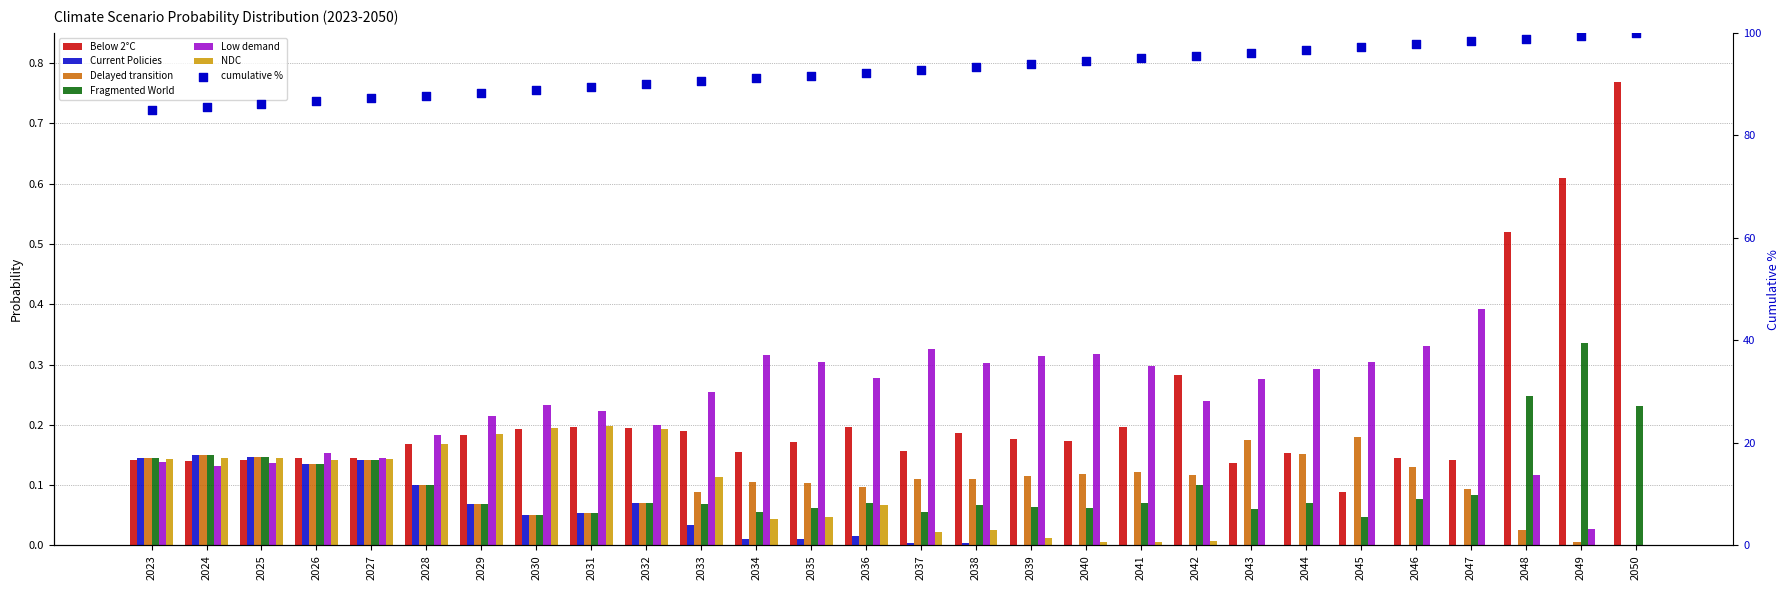

What is the total value across all series at 2023?

0.9